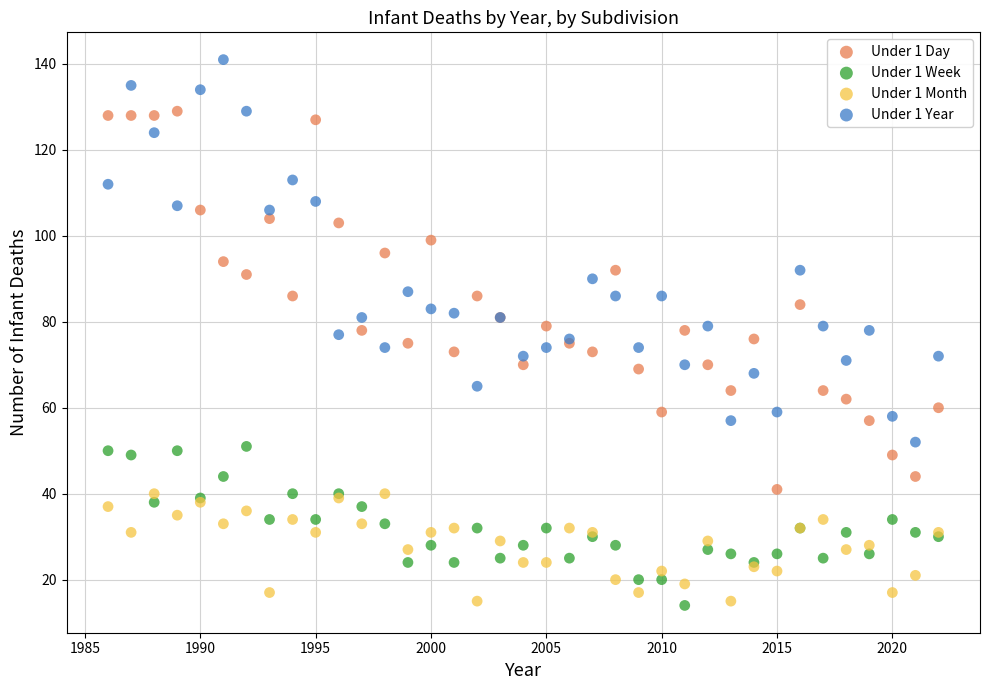

Which series contains the highest Y value?

Under 1 Year